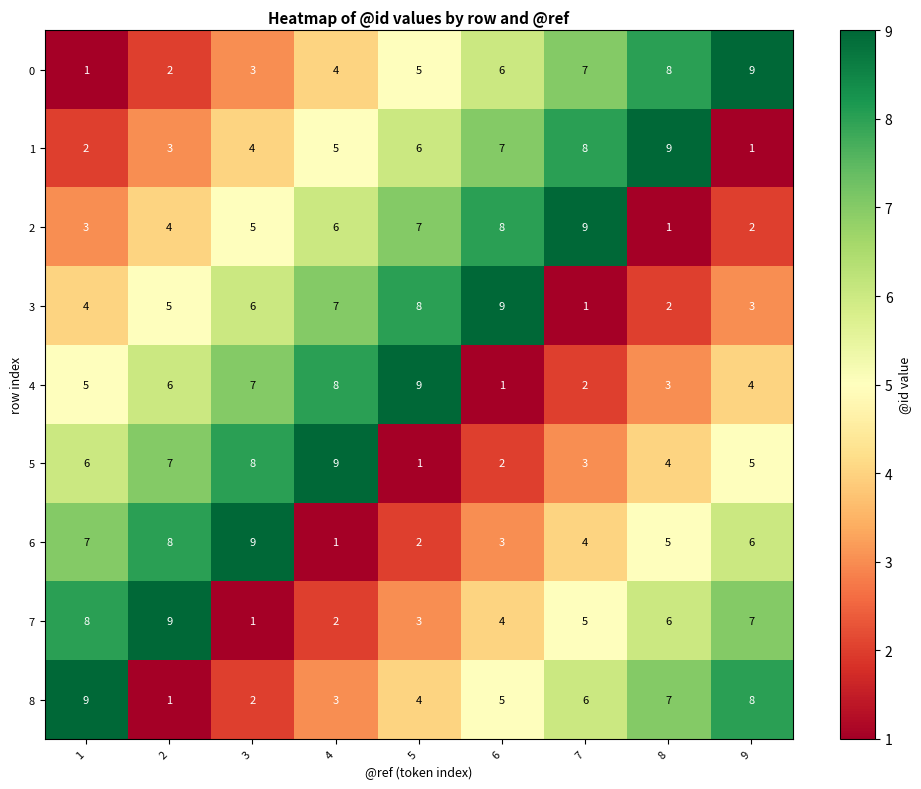

The 6 series shows 7 at 1. True or false?

True